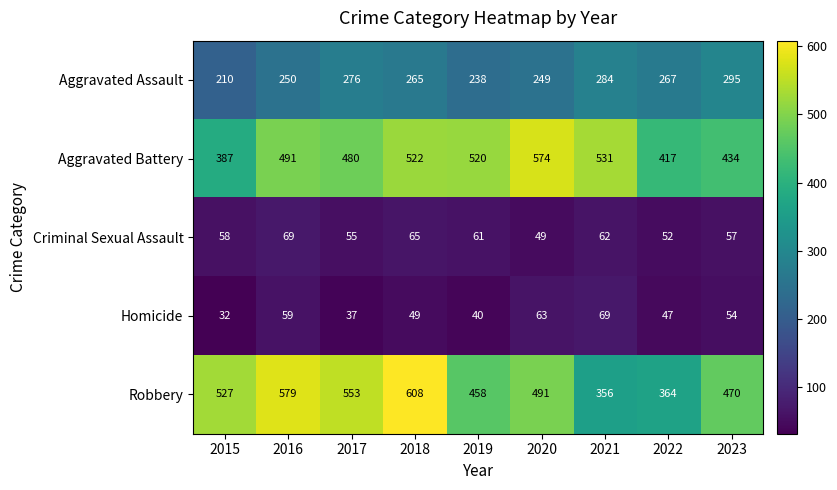

The value of Robbery at 2023 is 255. True or false?

False